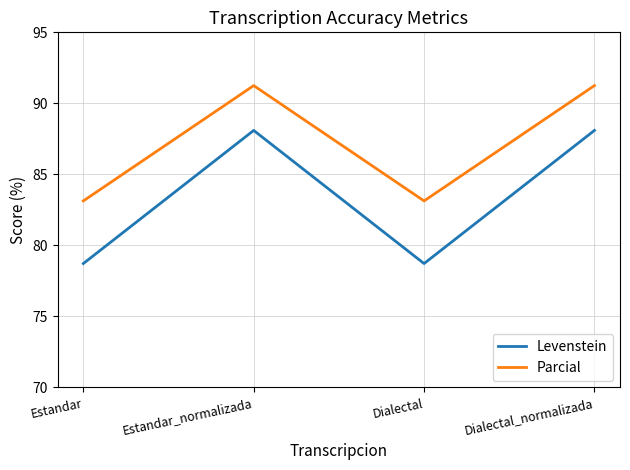

Does the chart display data point markers on the line(s)?

No